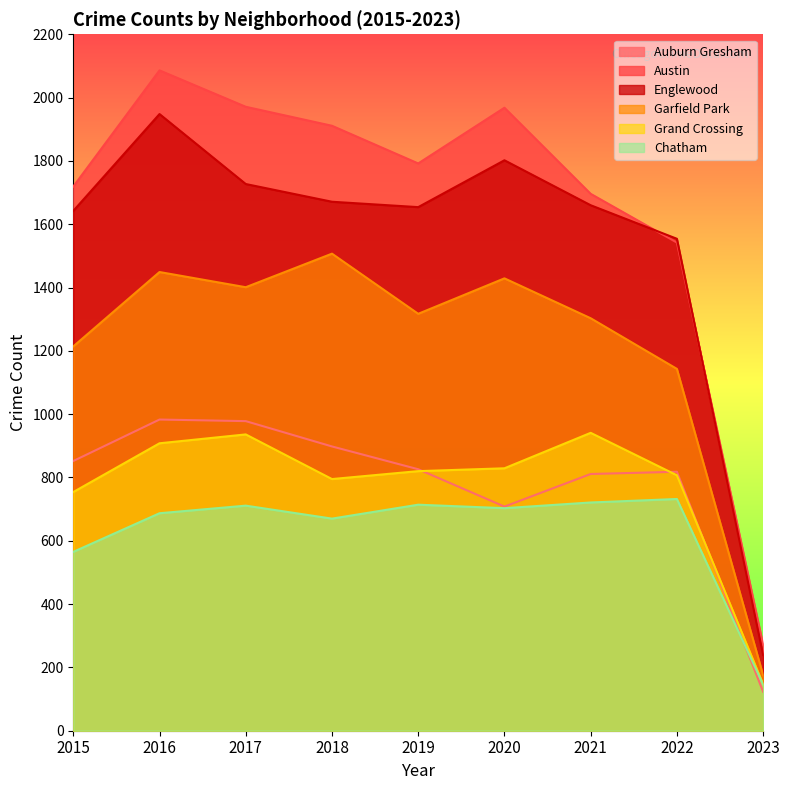

True or false: Auburn Gresham has a value of 852 at 2015.

True